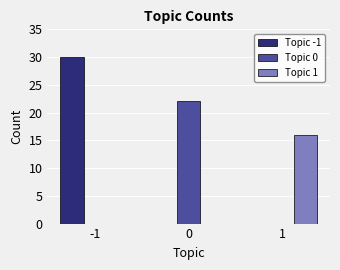

Count the number of data series in this chart.

3